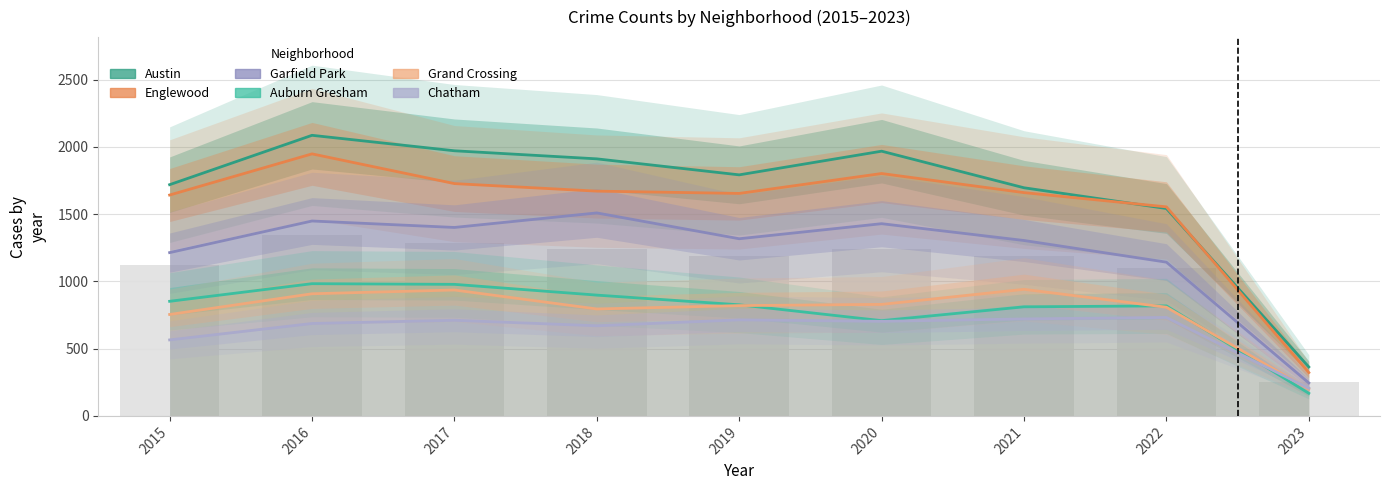

Which category has the highest value in the Garfield Park series?

2018